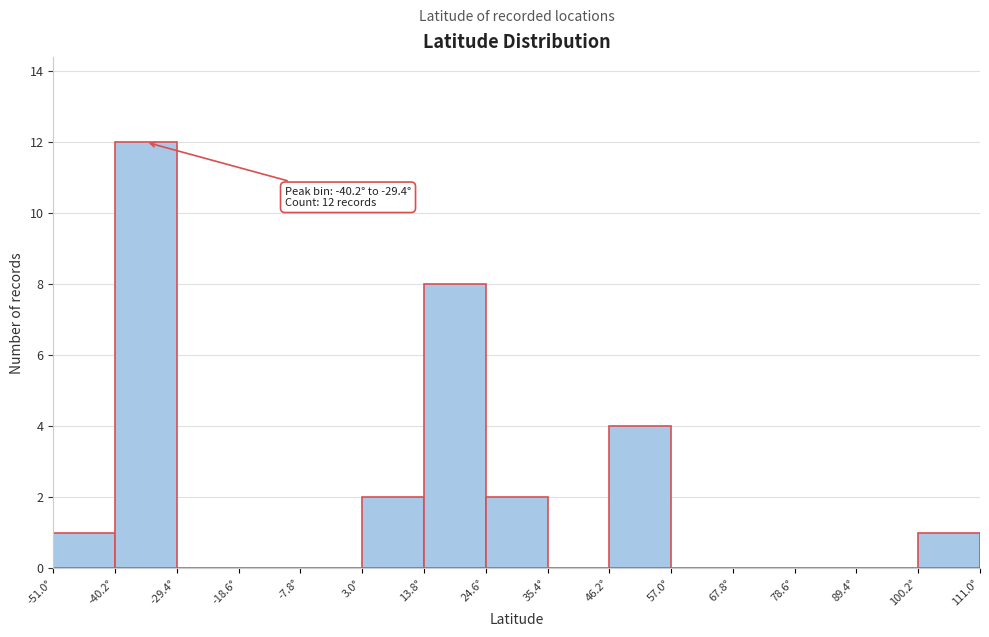

Over which range of the x-axis is the bar tallest?

-40 to -30